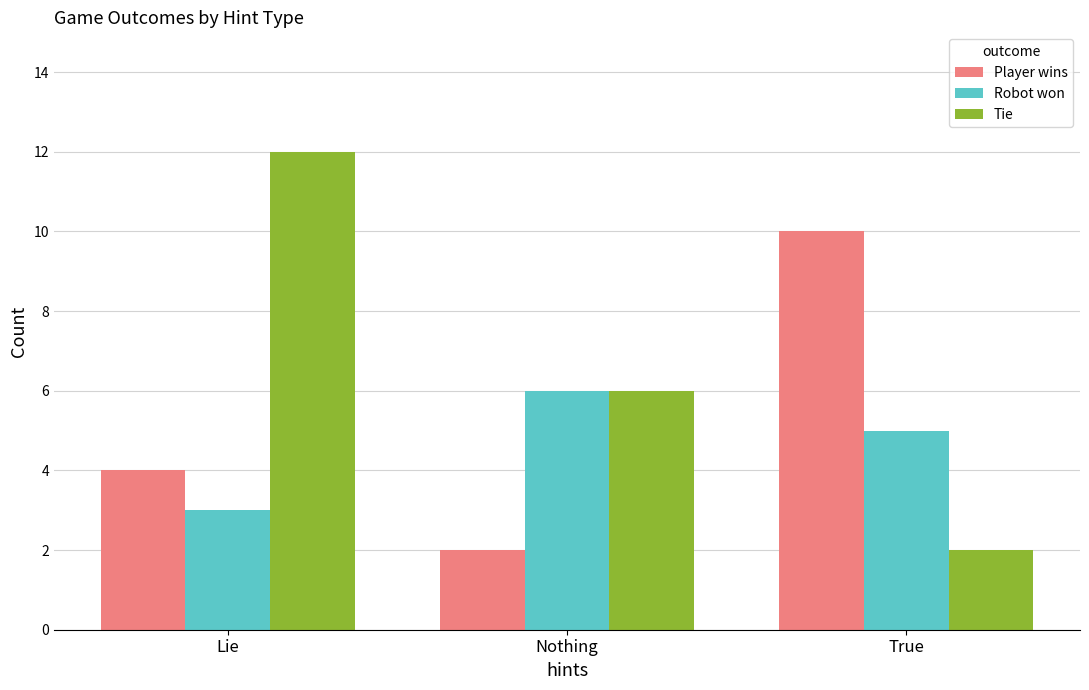

What position from the left is True?

3